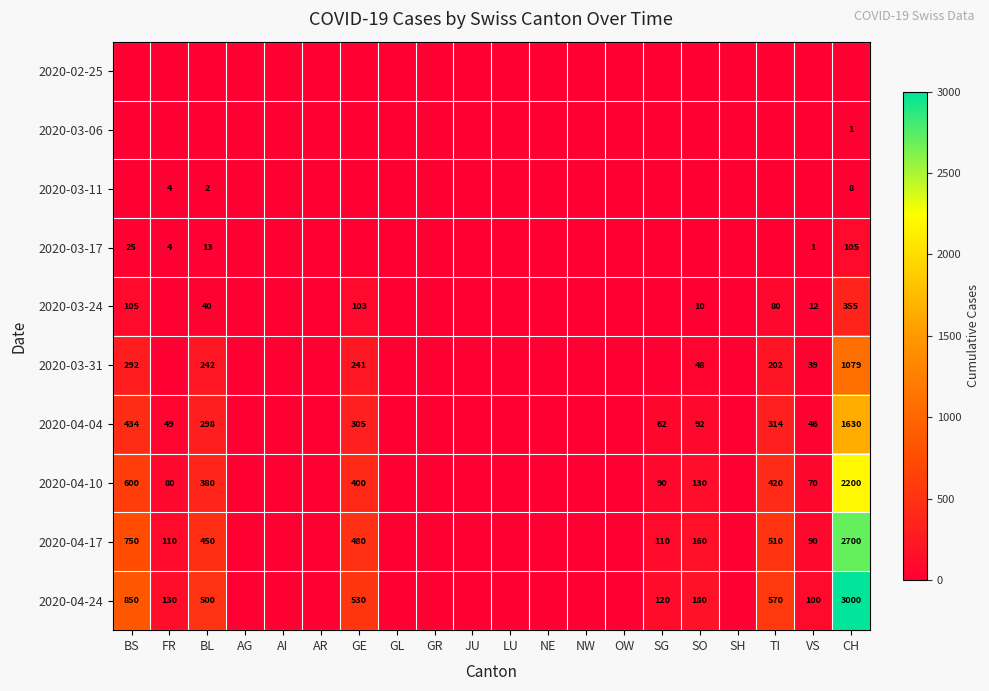

The value of 2020-03-31 at GE is 150. True or false?

False